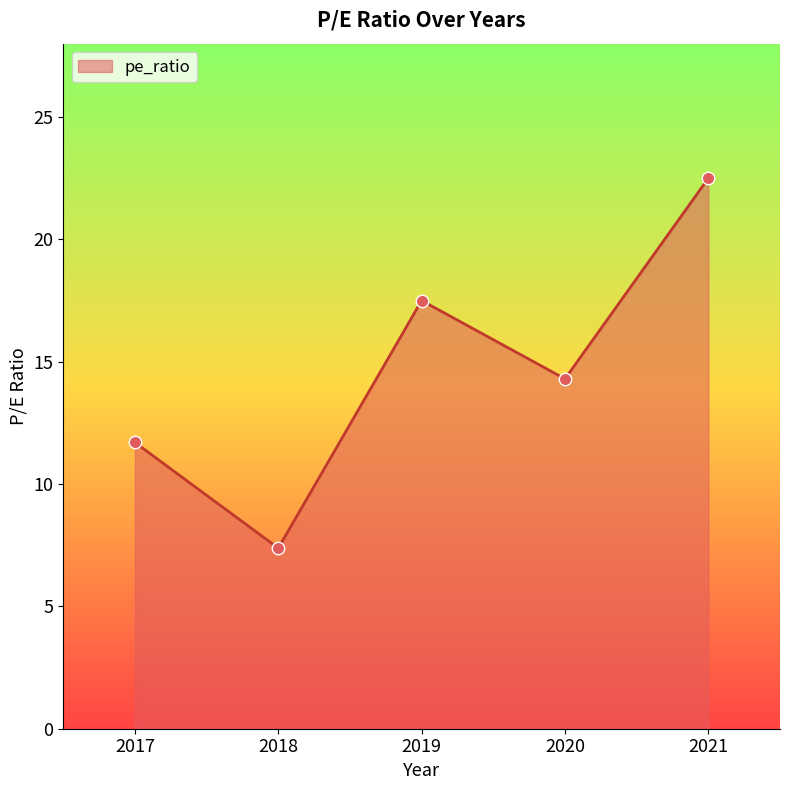

Which has a higher value, 2017 or 2018?

2017